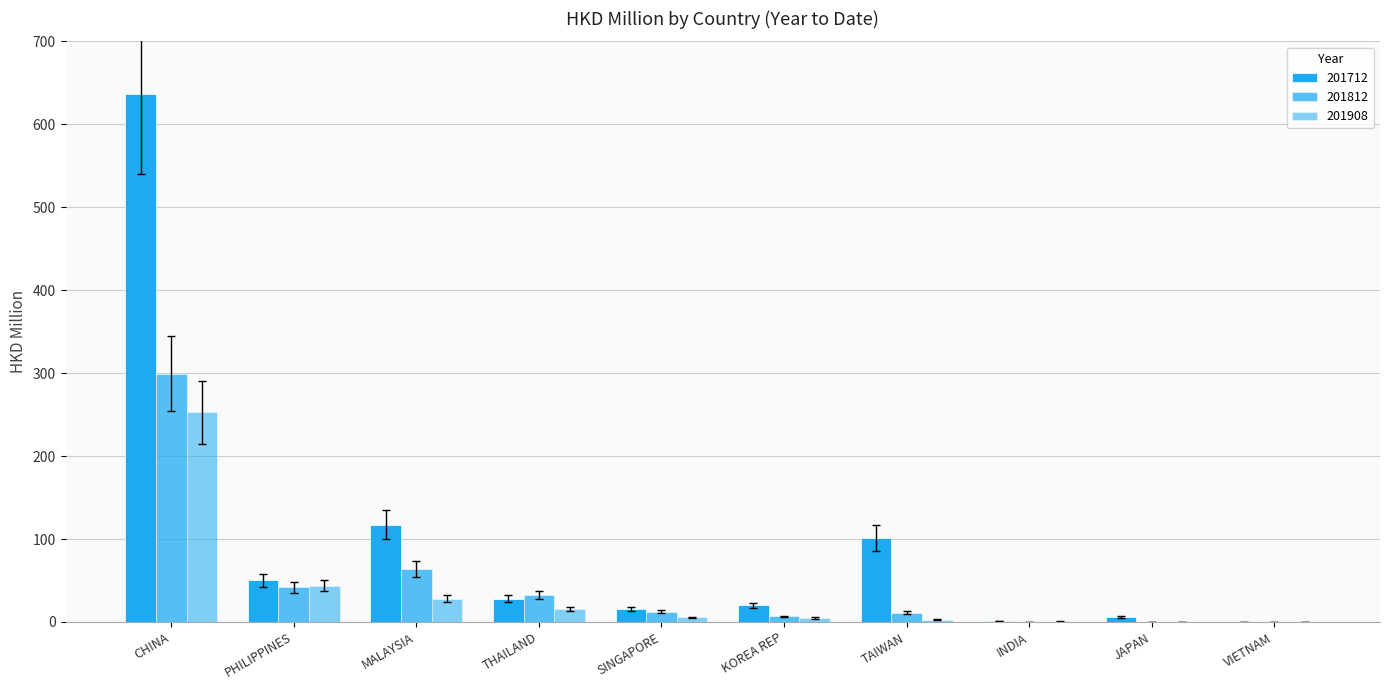

Which series has the largest range (max minus min)?

201712